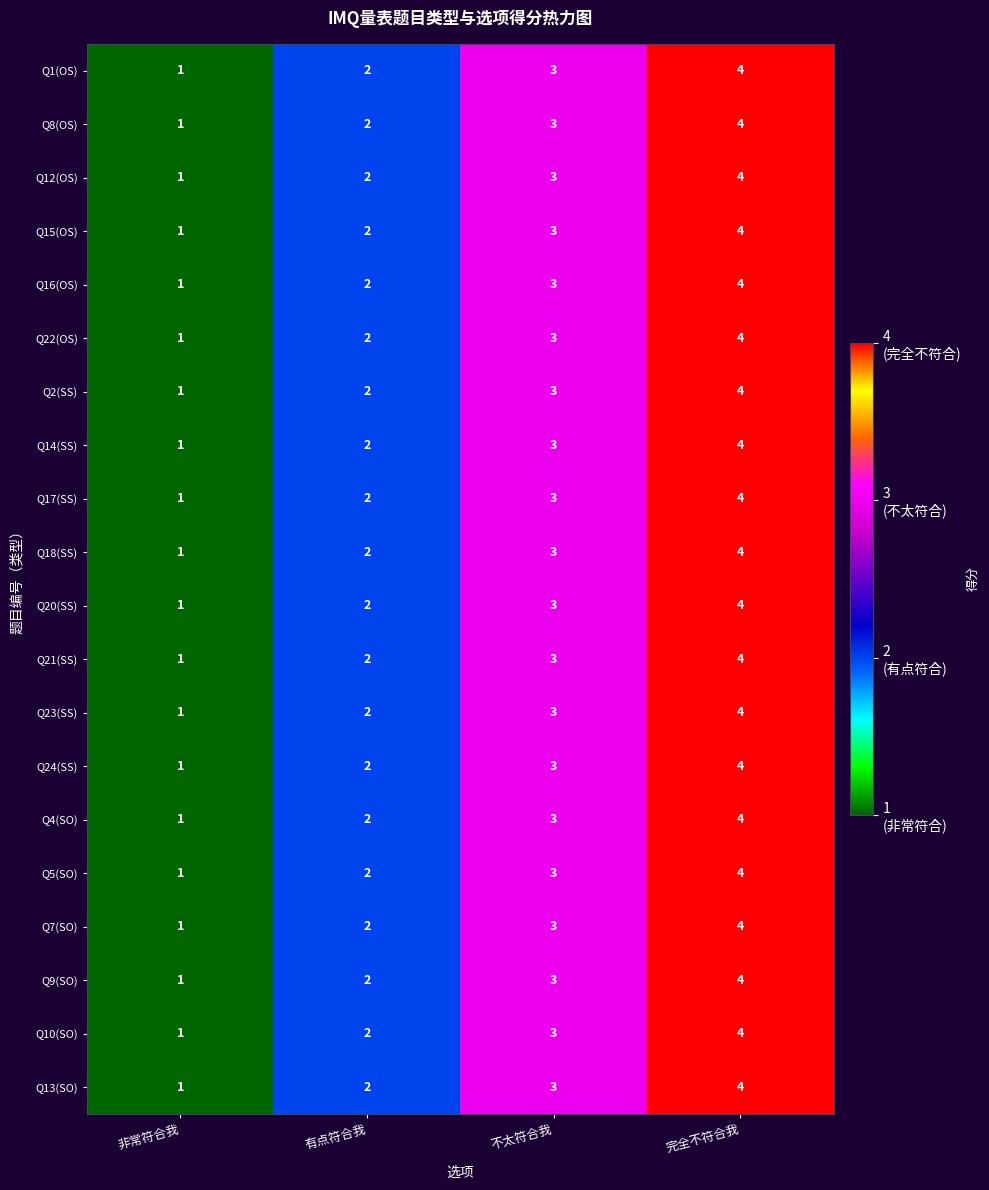

At which label is Q13(SO) closest to 2?

有点符合我